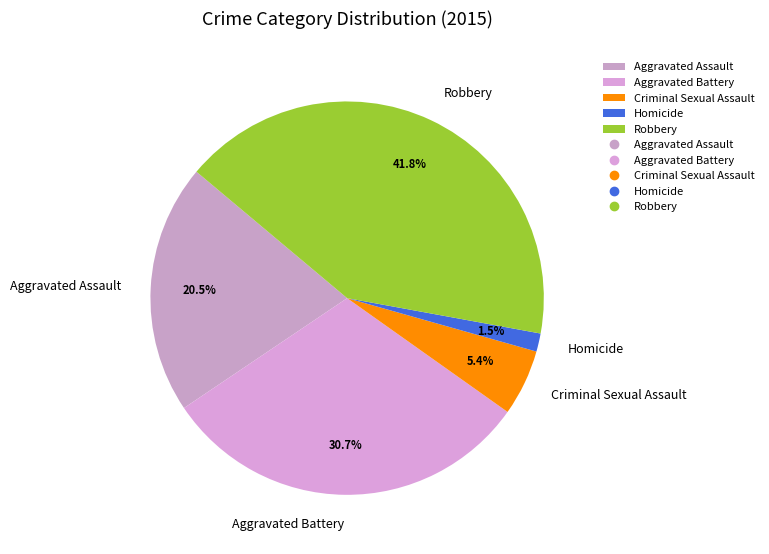

Approximately how many times larger is the value at Aggravated Battery compared to Homicide?

20.5